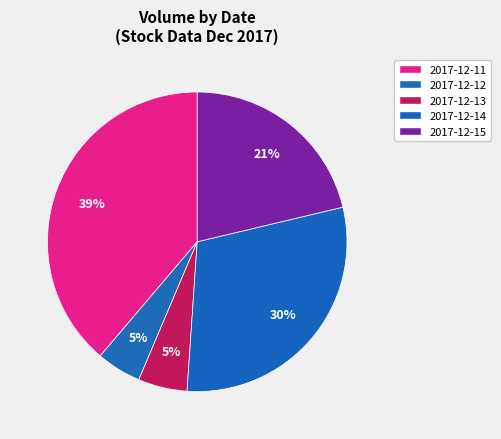

To the nearest percent, what portion does 2017-12-14 represent?

30%